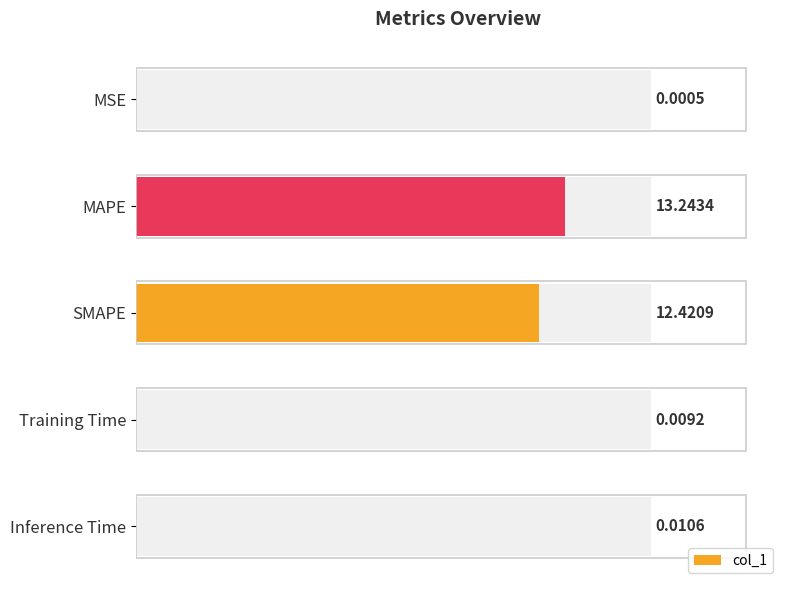

What is the greatest value displayed?

13.2